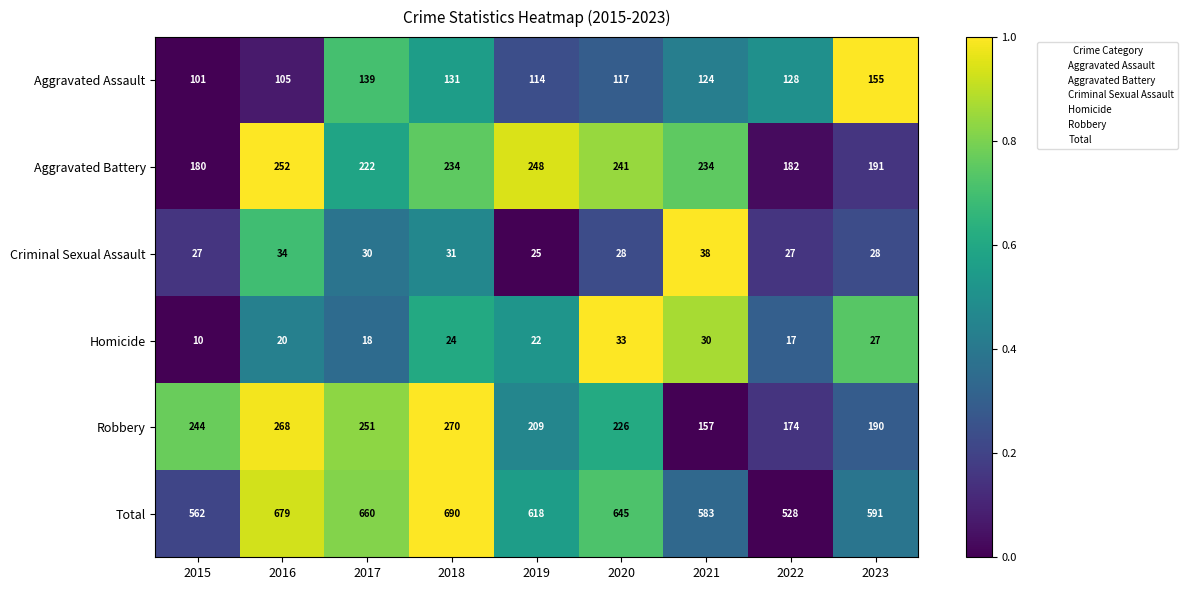

The value of Aggravated Assault at 2022 is 128. True or false?

True